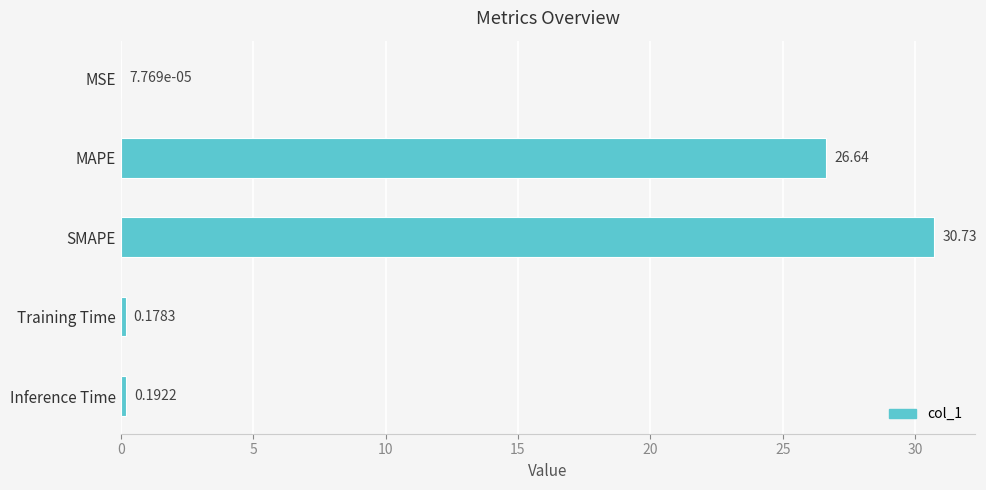

What is the average value?

11.5